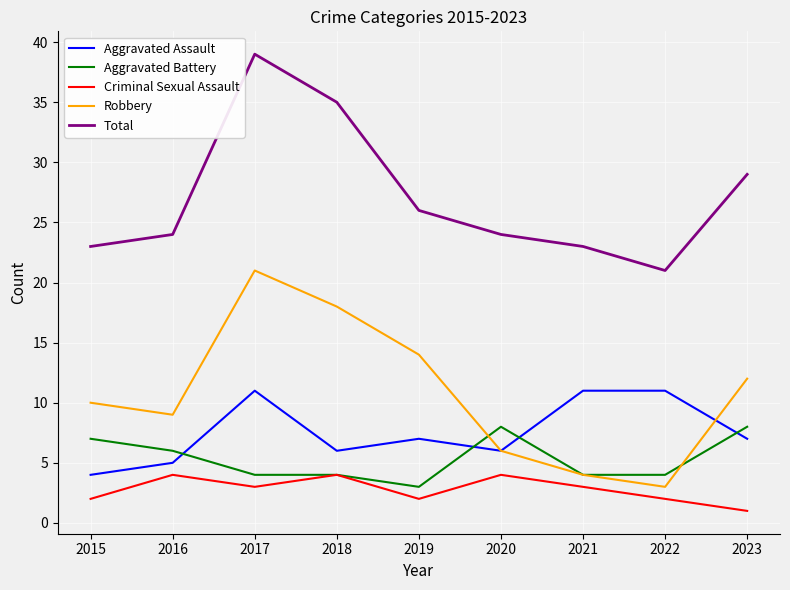

How many series are shown in this chart?

5